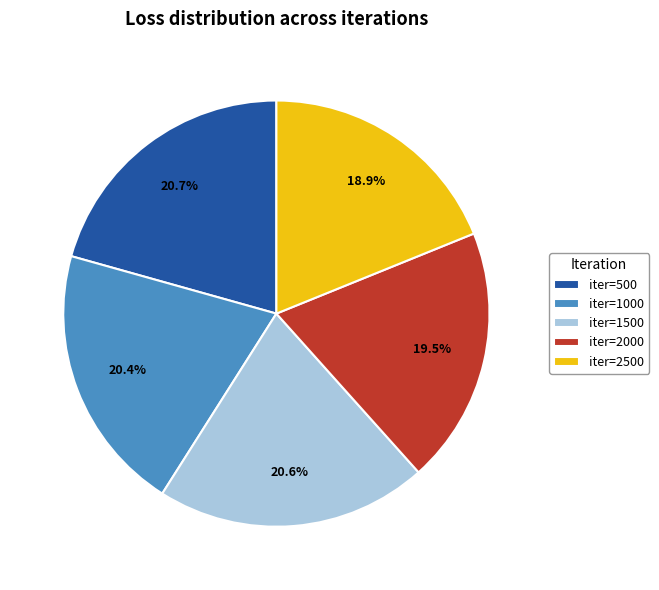

What is the smallest slice in the pie chart?

iter=2500